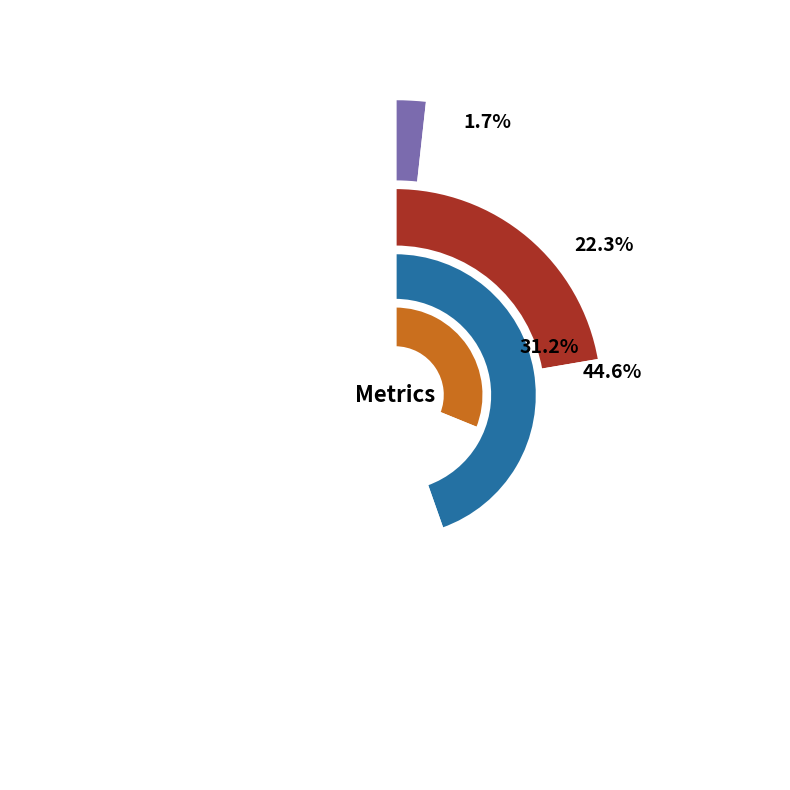

To the nearest percent, what is the difference between the SMAPE and Training Time slice percentages?

13%